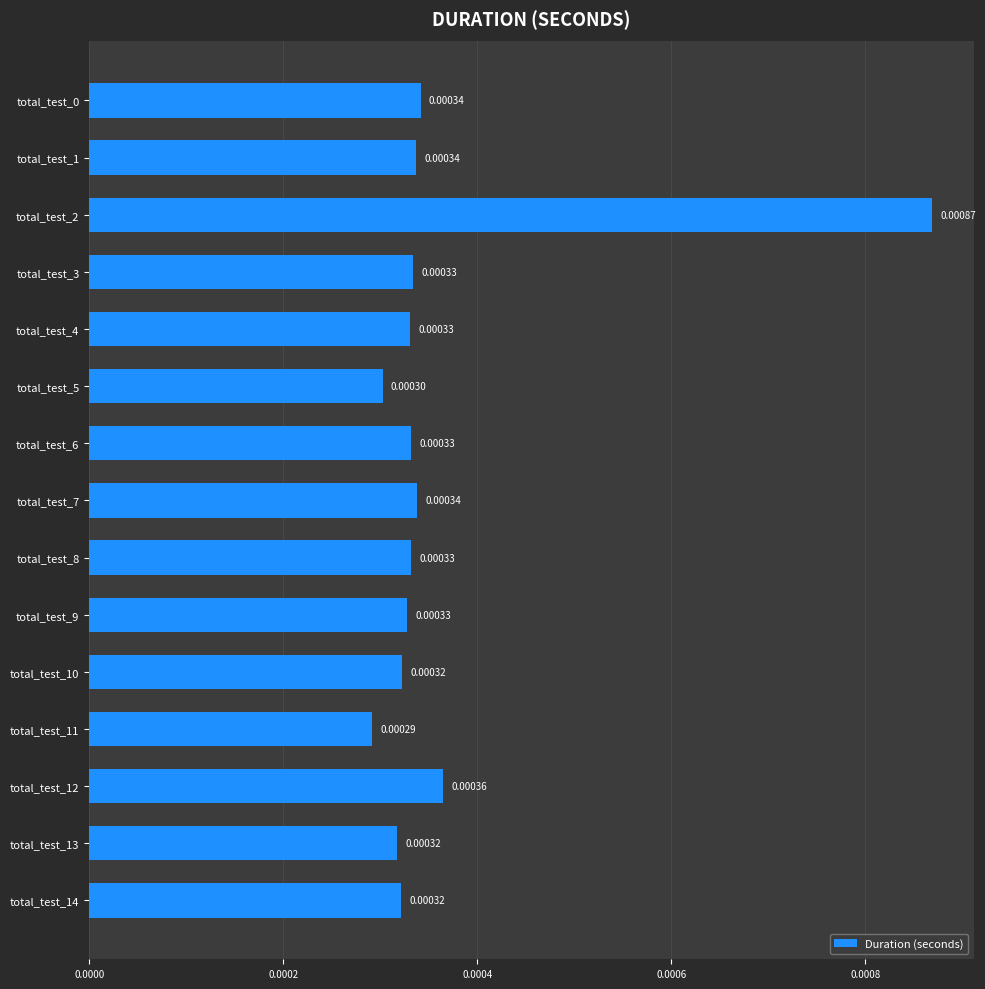

Which has a higher value, total_test_1 or total_test_11?

total_test_1